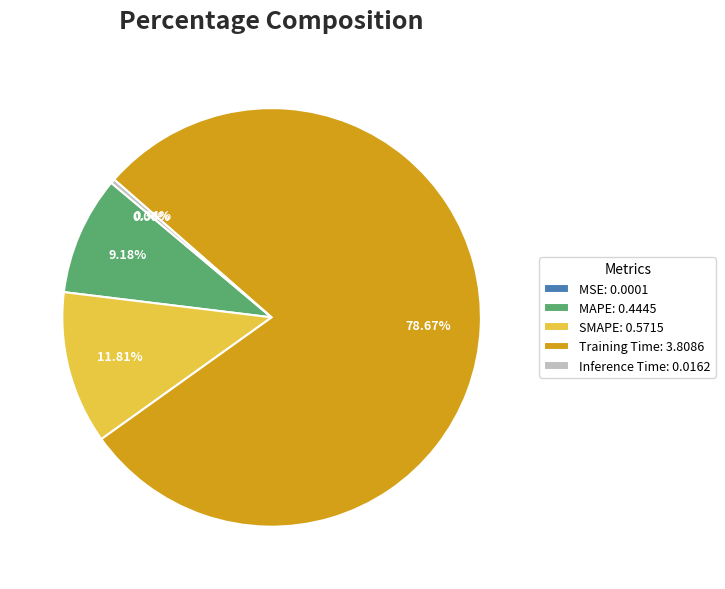

Does MAPE: 0.4445 account for over 50% of the chart?

No